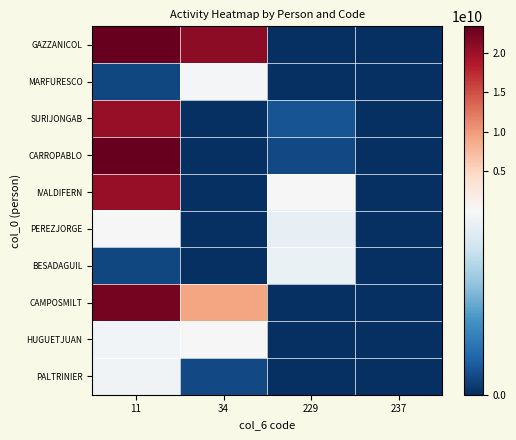

What is the difference between the highest and lowest values at 11?

23327618018